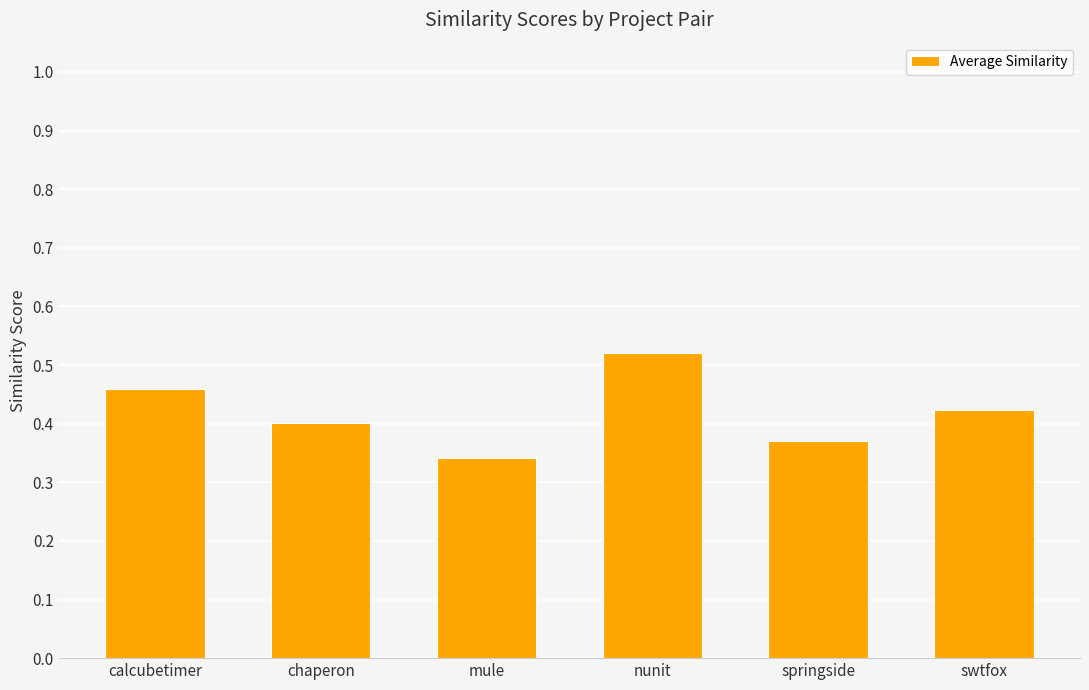

At which label is the value closest to 0?

mule